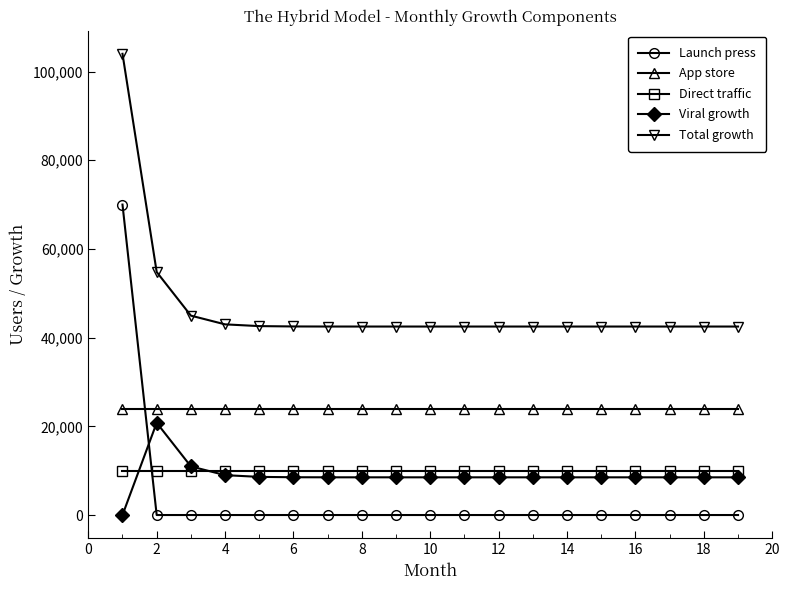

Which series has the widest spread of values?

Launch press